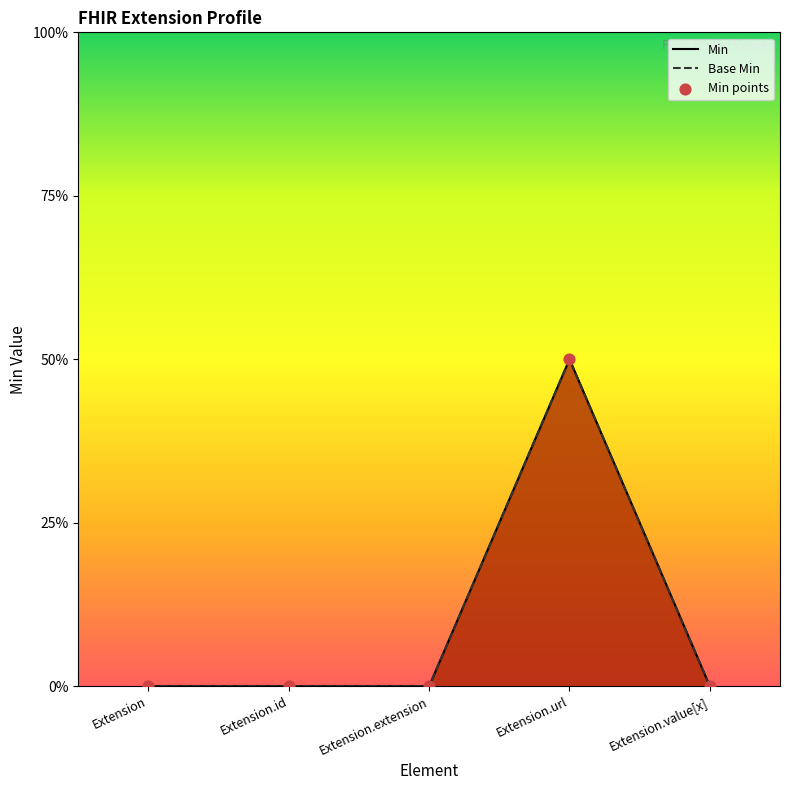

Which series reaches the minimum Y coordinate?

Min